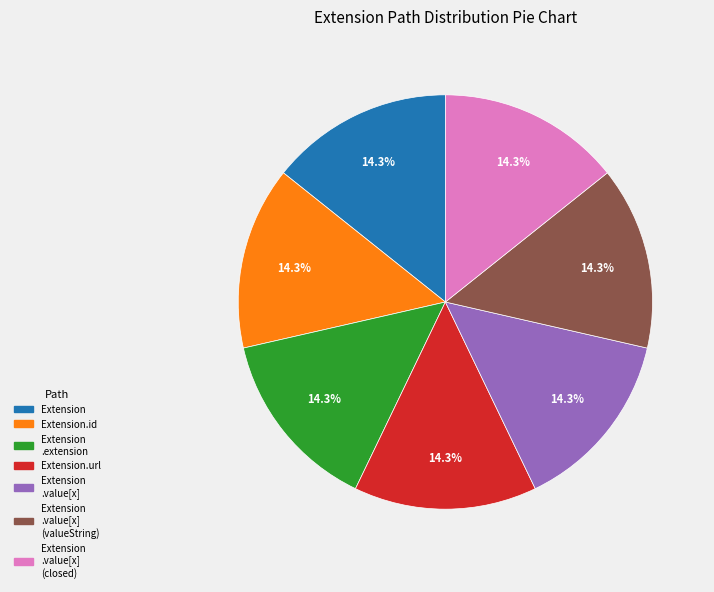

Combined, what portion of the pie is Extension and Extension .extension?

28.6%